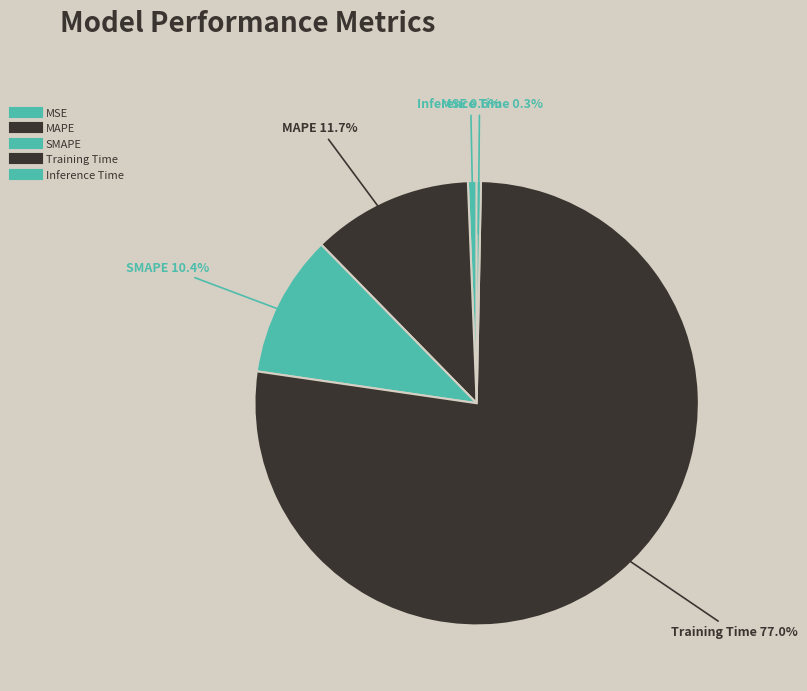

Combined, what portion of the pie is Training Time and Inference Time?

77.3%